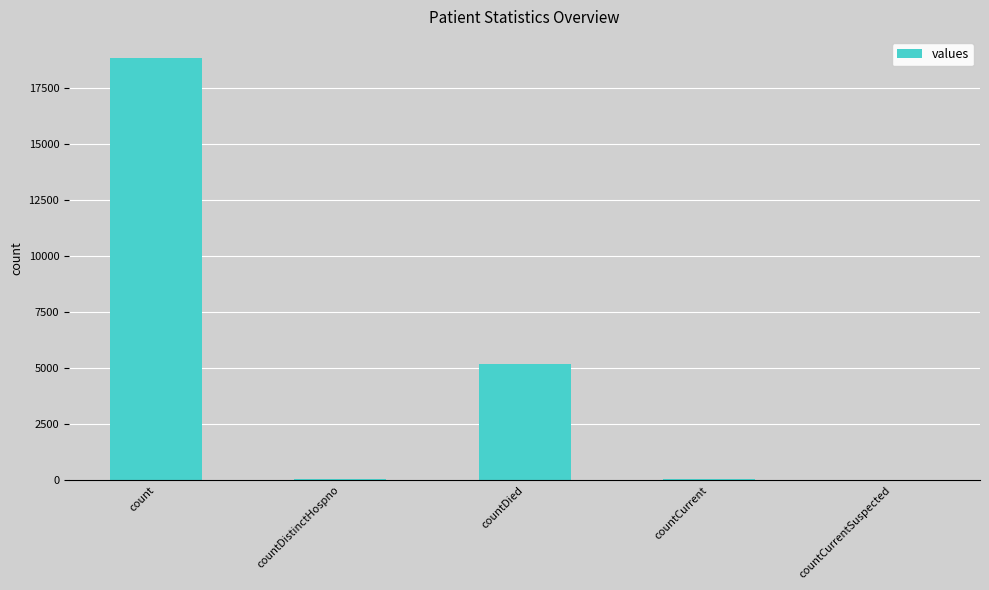

What is the change in value from countDistinctHospno to countCurrent?

+10